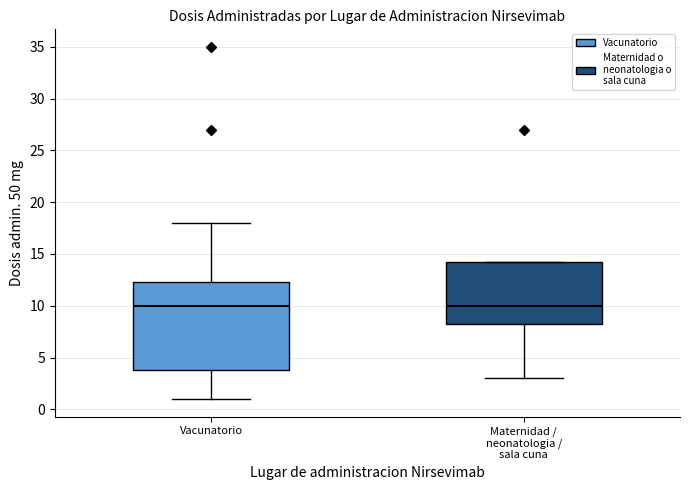

Reading left to right, transcribe this box plot: for each box, give where its median line is, the range the box spans, and where its two whiskers end, as read against the y-axis. The values are not printed on the chart, so give them approximately, as read against the axis.

Vacunatorio: median 10.0, box 4.0 to 12.5, whiskers 1.0 to 18.0
Maternidad / neonatologia / sala cuna: median 10.0, box 8.5 to 14.5, whiskers 3.0 to 14.5